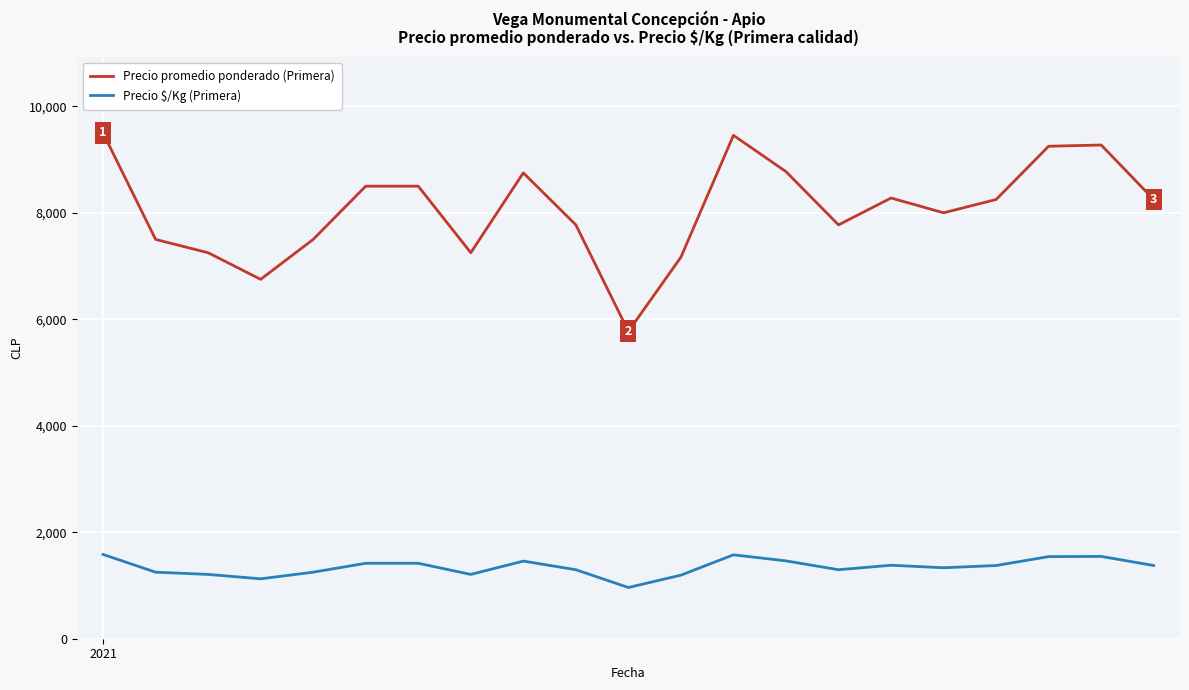

True or false: Precio promedio ponderado (Primera) and Precio $/Kg (Primera) intersect in this chart.

False